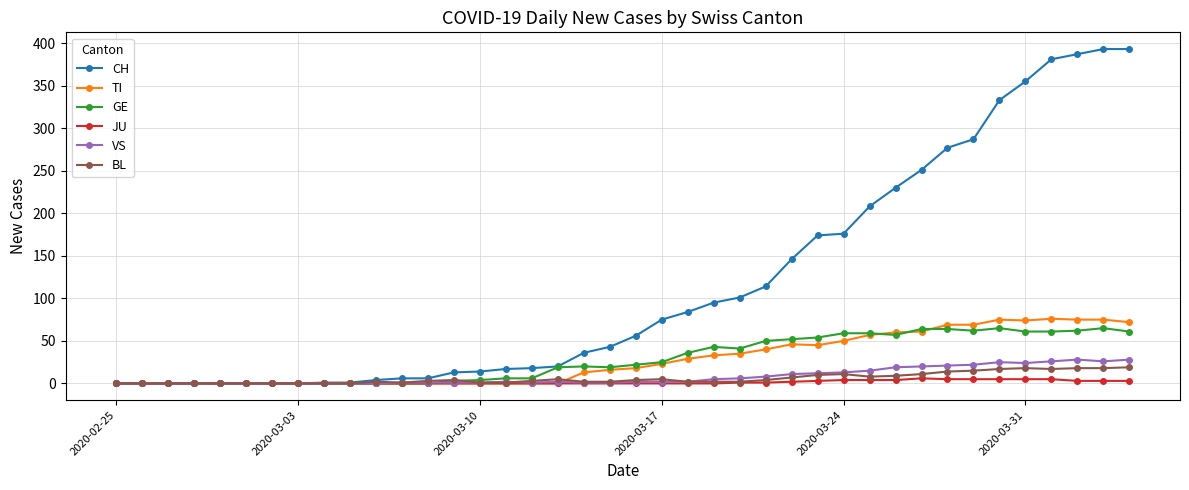

What are all the series names shown in the legend?

CH, TI, GE, JU, VS, BL